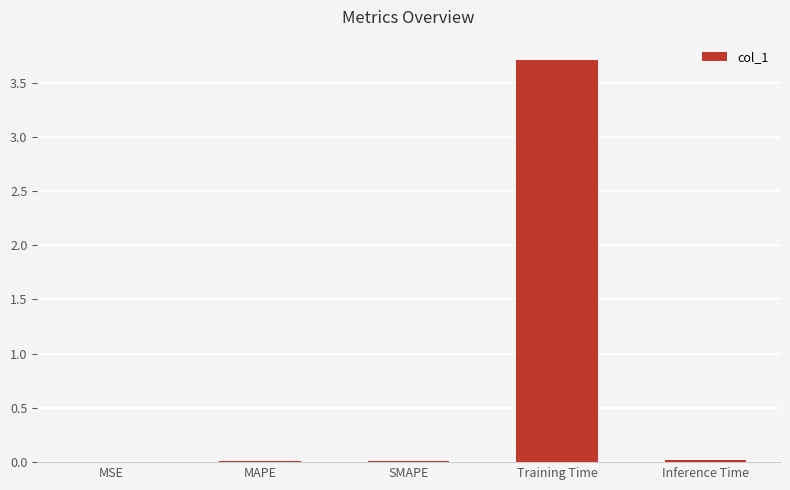

Are the bars horizontal?

No